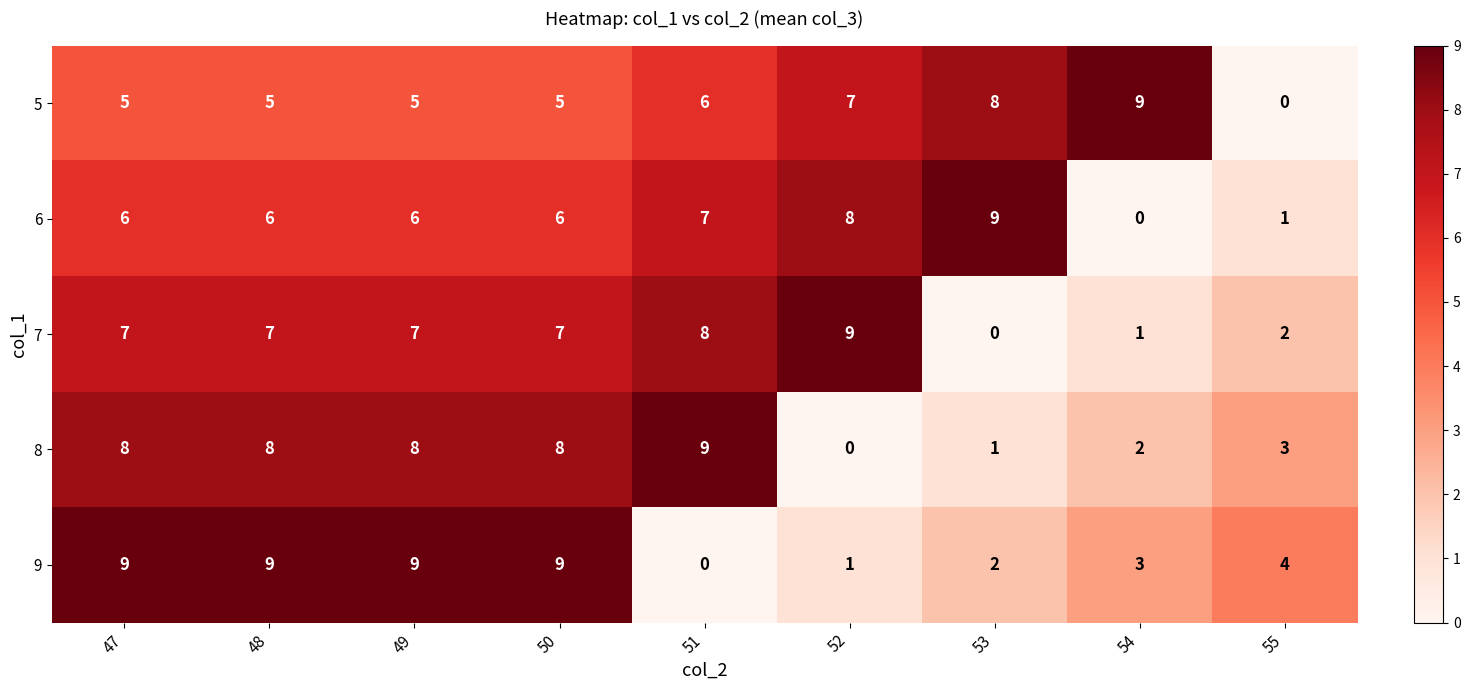

What value does the 6 series have at 51?

7